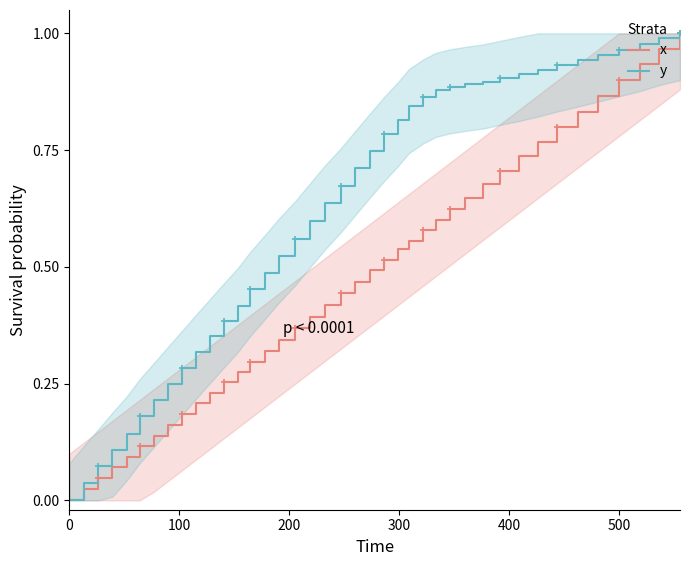

What is the difference between the highest and lowest values at 500?

0.1